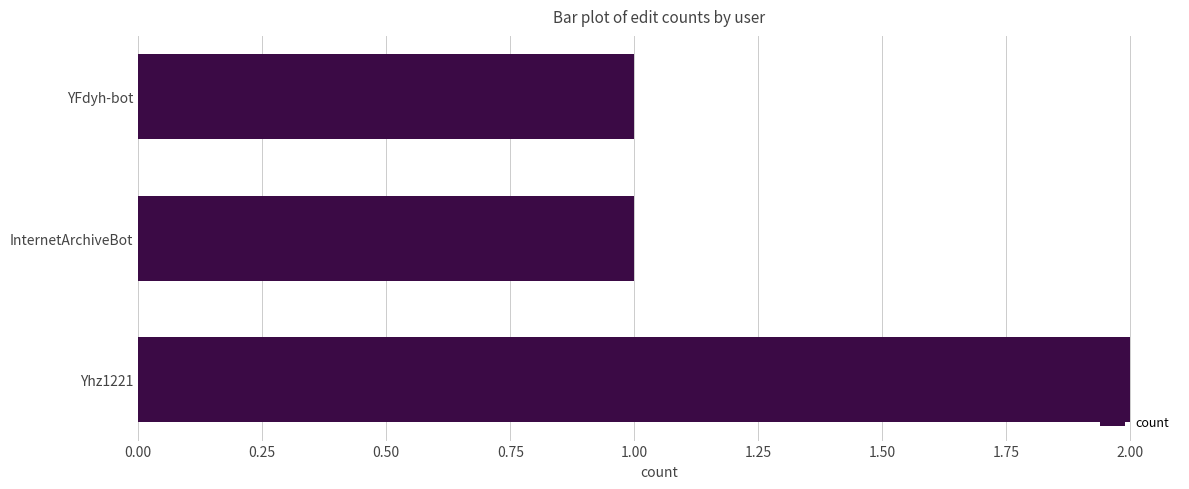

Approximately how many times larger is the value at YFdyh-bot compared to InternetArchiveBot?

1.0